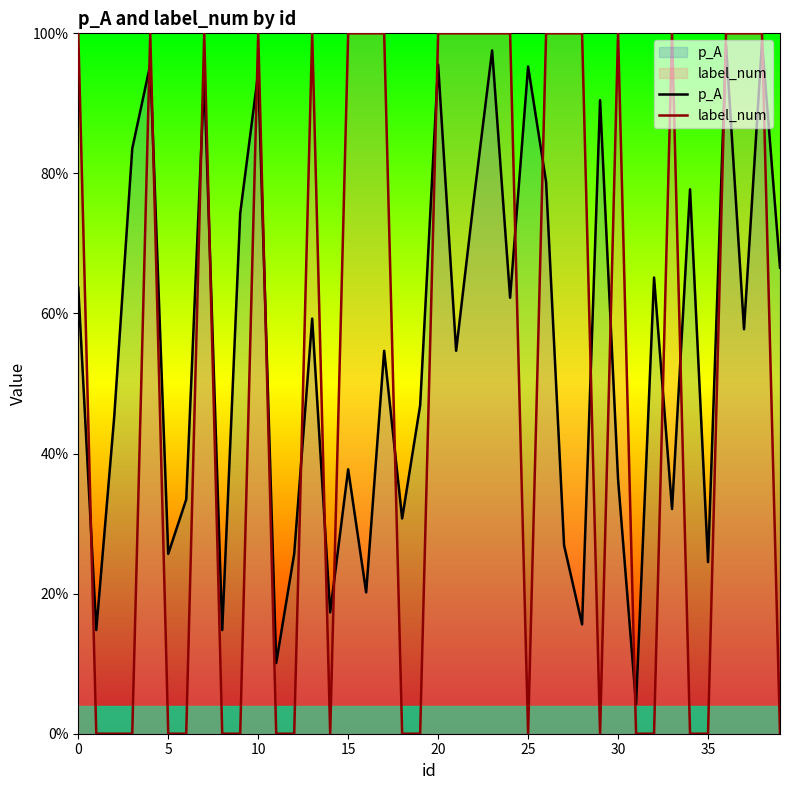

What is the total value across all series at 14?

0.2